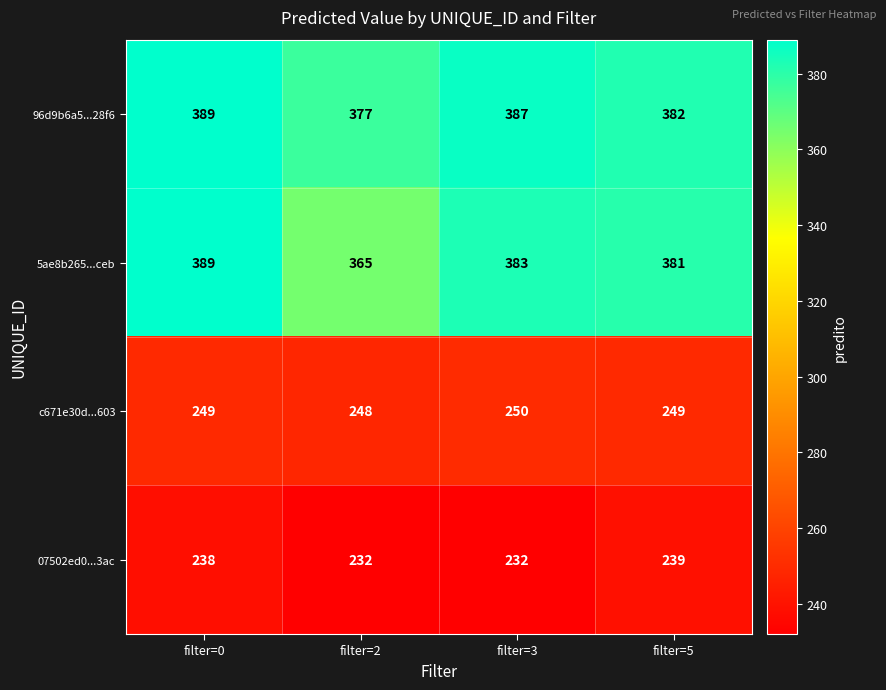

What is the difference between the maximum and minimum values in the 5ae8b265...ceb series?

24